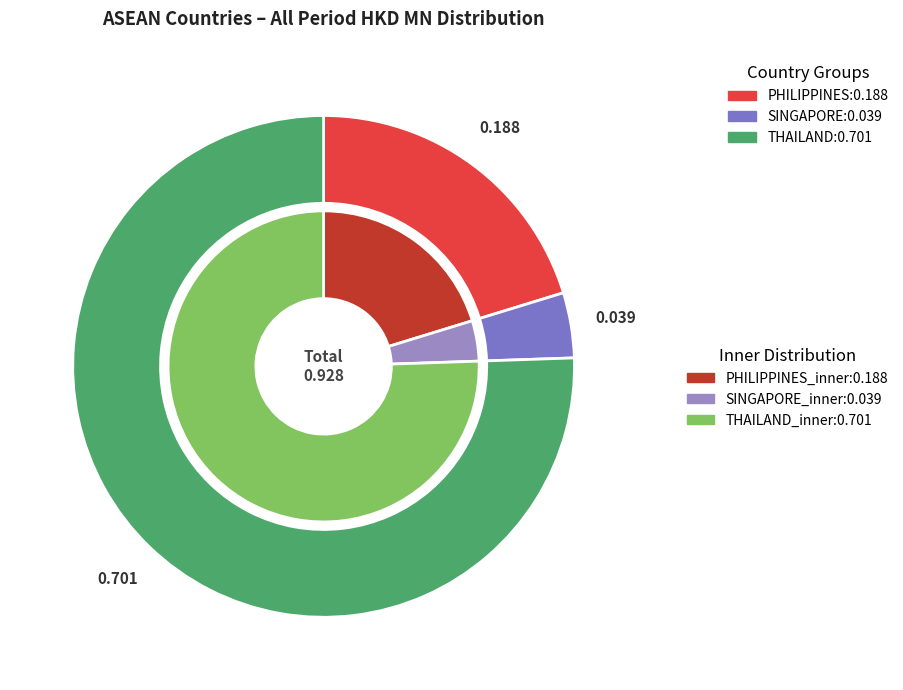

Between THAILAND and PHILIPPINES, which is larger?

THAILAND